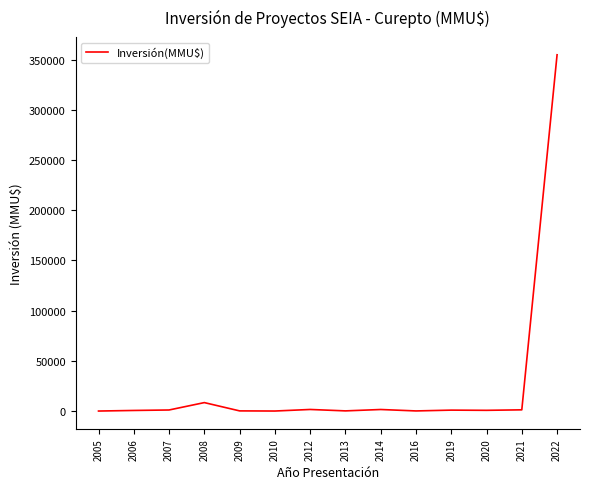

Is this an area chart (filled region under the line)?

No